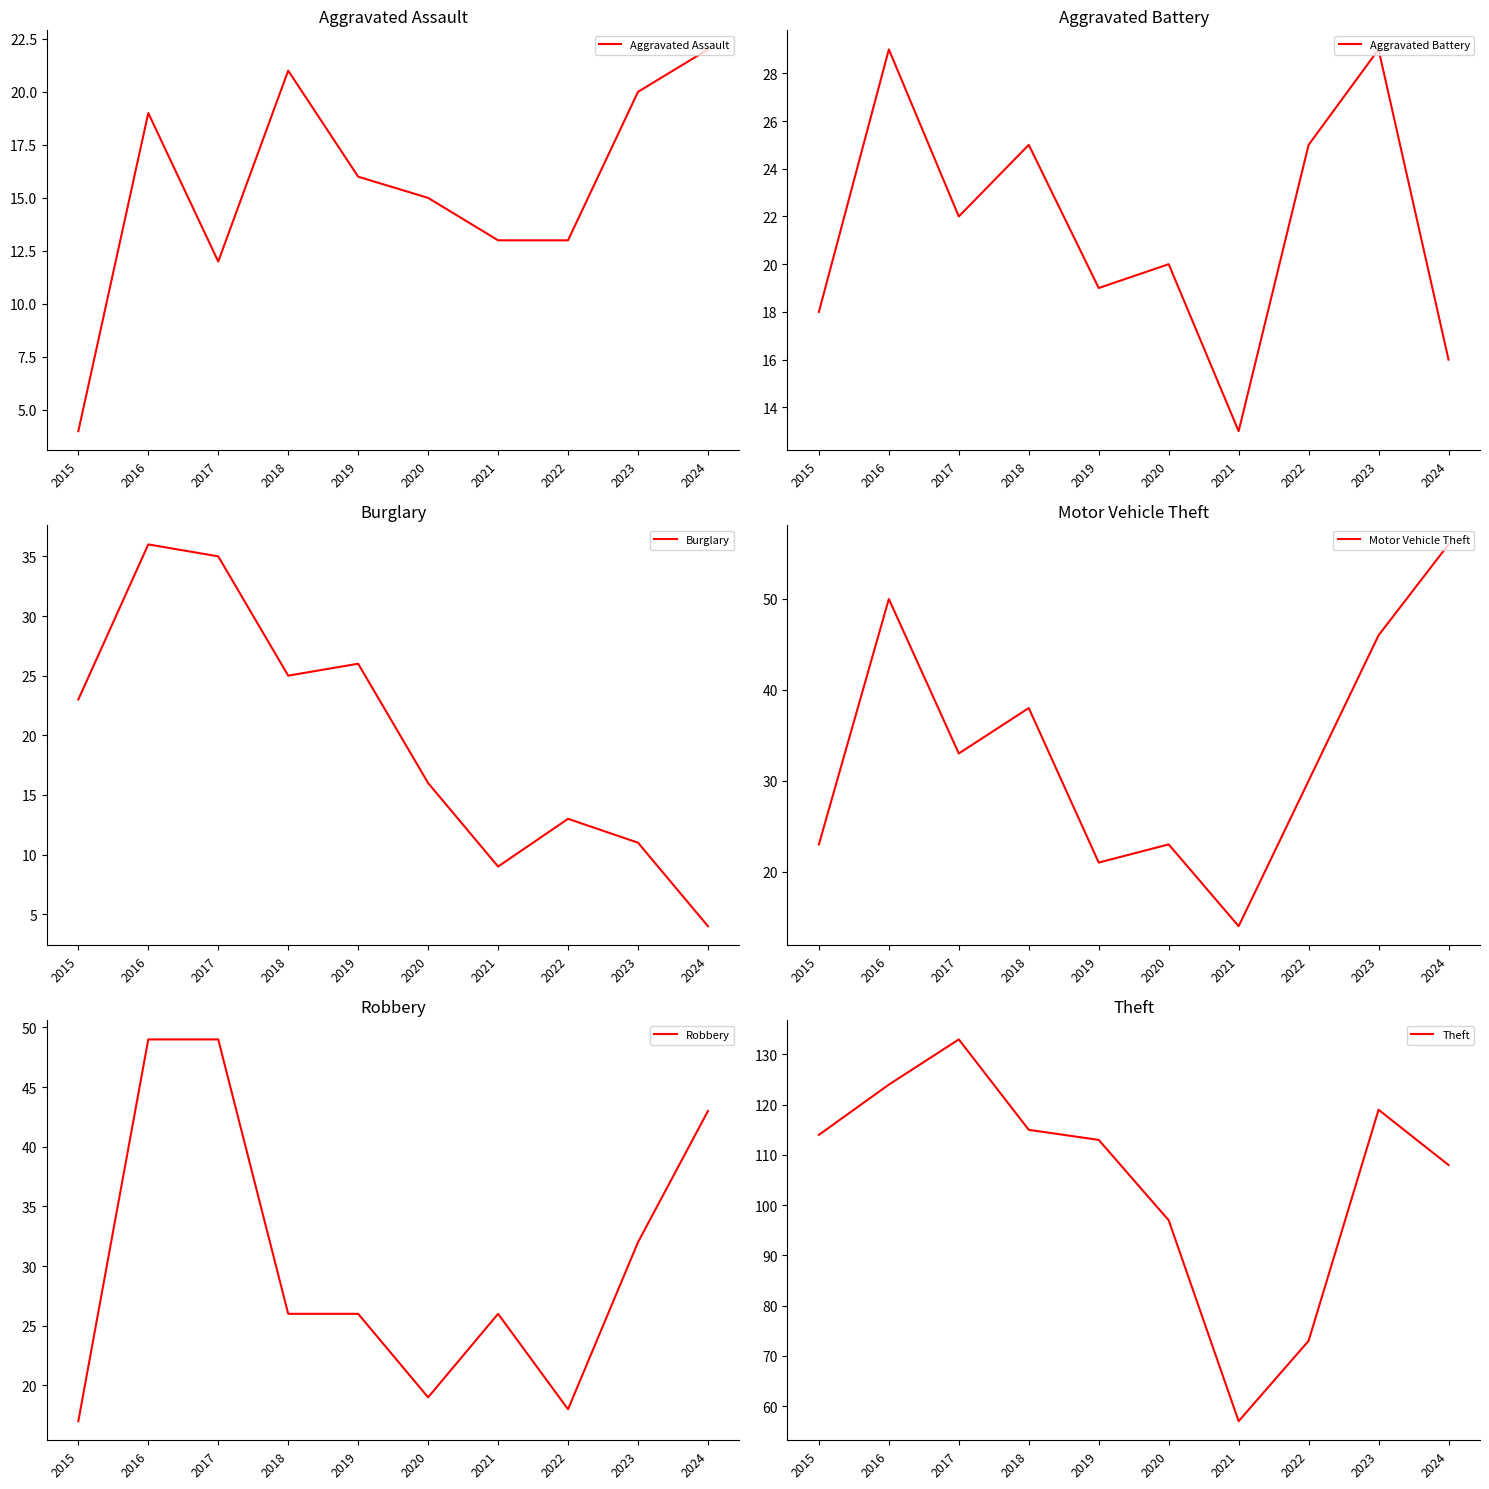

Is the value of Burglary at 2019 greater than the value of Aggravated Assault at 2024?

Yes